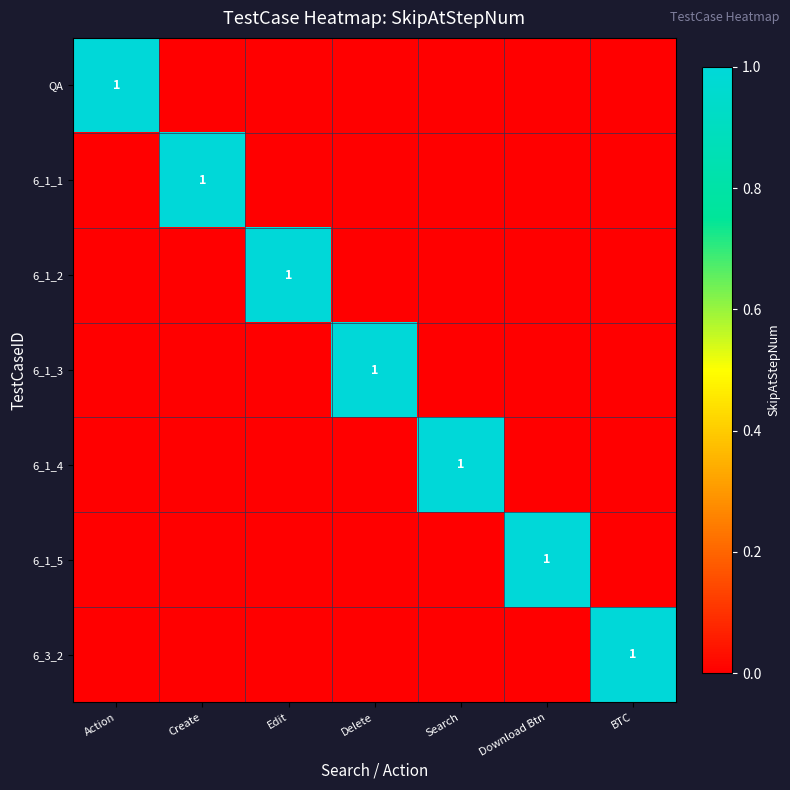

How many 6_3_2 values are between 0 and 1?

7